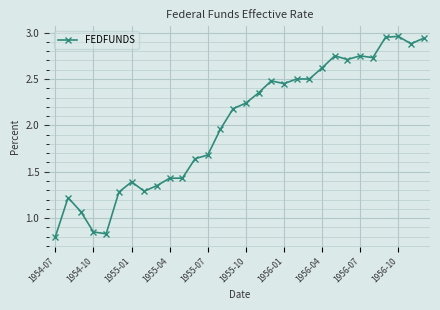

What is the sum of all values?

60.2